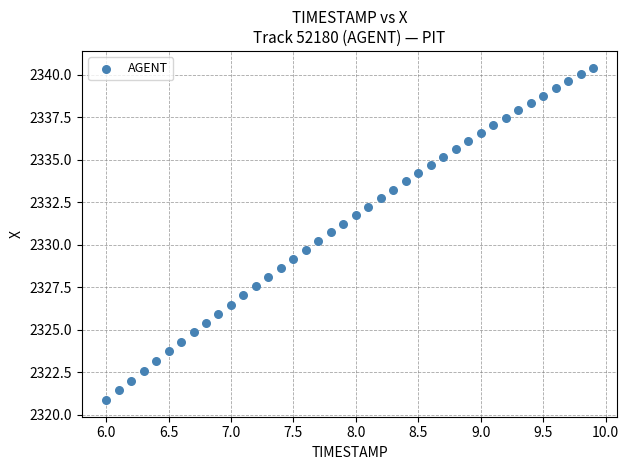

What is the range of X values (max minus min)?

3.9